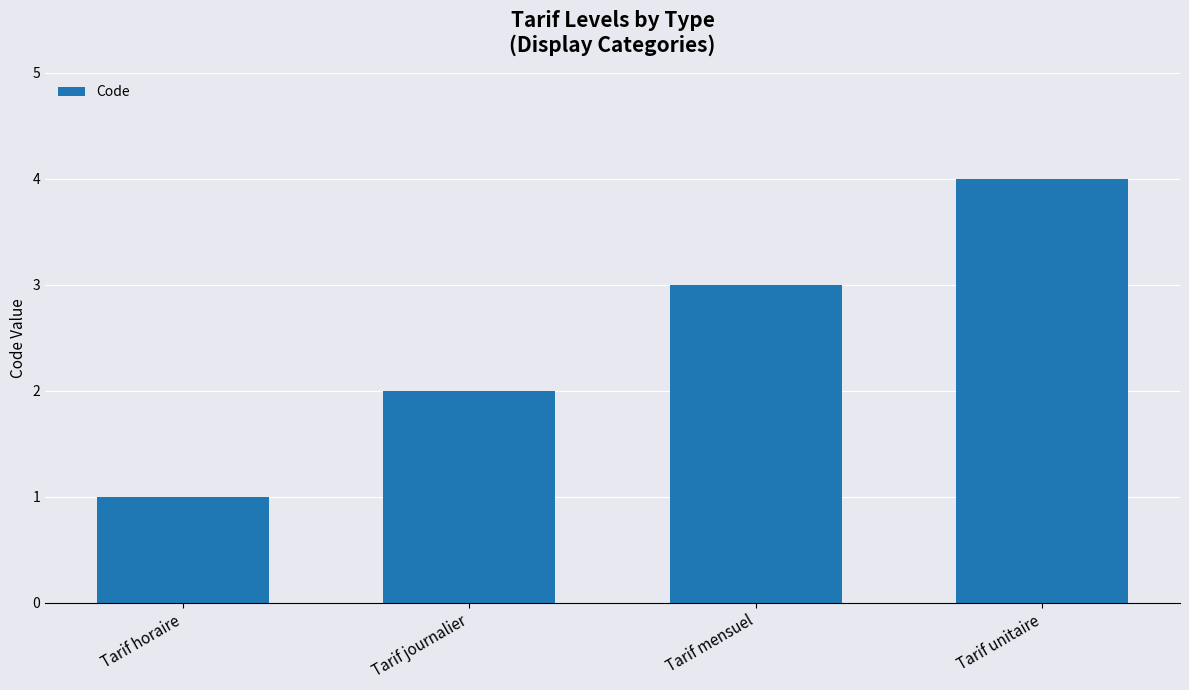

What is the greatest value displayed?

4